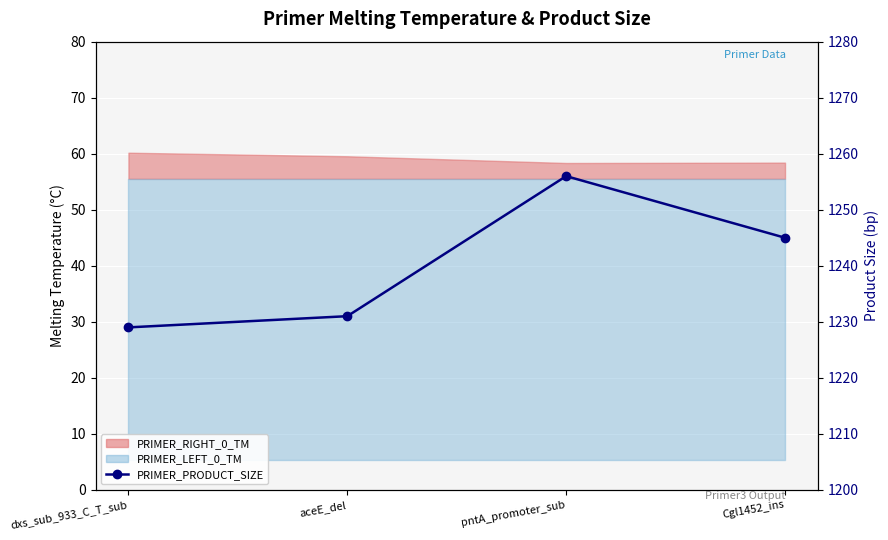

What is the value of the 1st point from the left?

1229